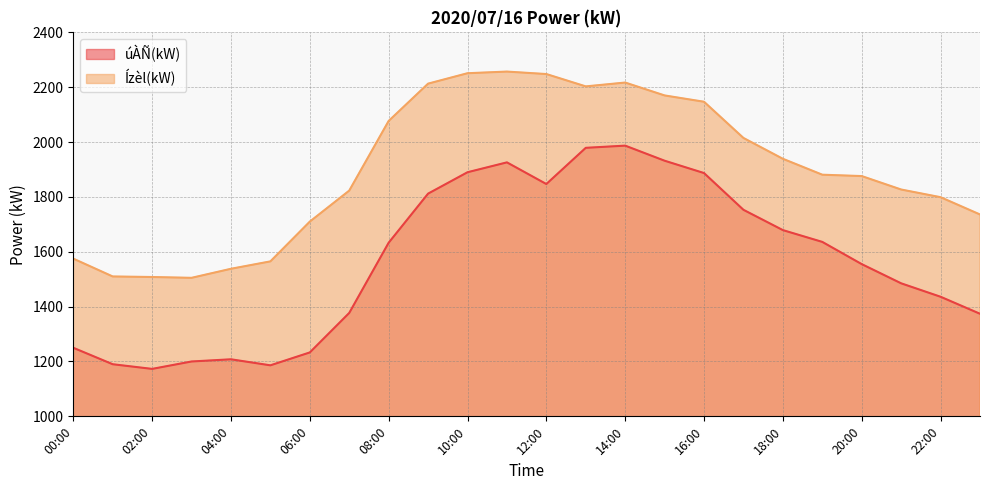

Is the value of úÀÑ(kW) at 13:00 greater than the value of Ízèl(kW) at 08:00?

No